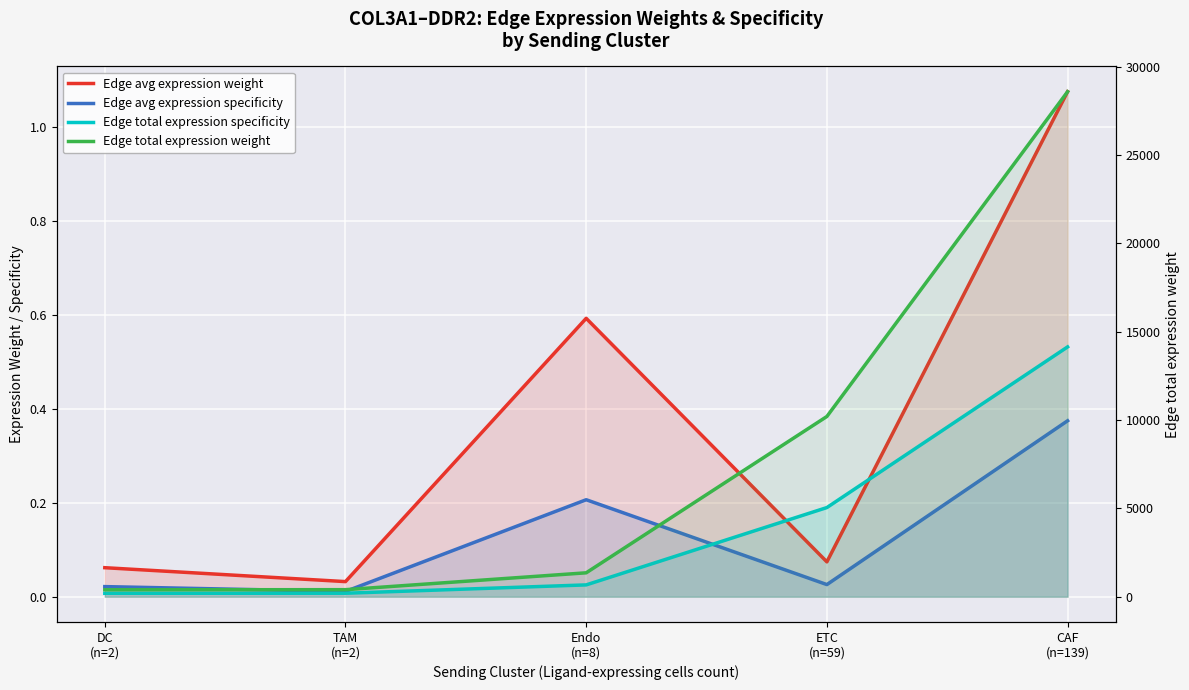

List the series in order of their peak value, lowest first.

Edge avg expression specificity, Edge total expression specificity, Edge avg expression weight, Edge total expression weight